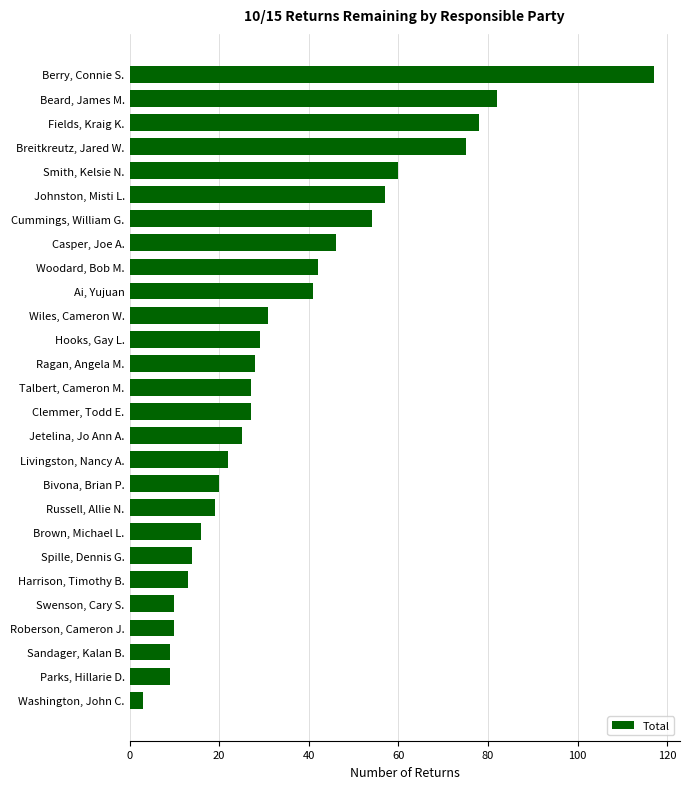

What is the maximum value shown in the chart?

117